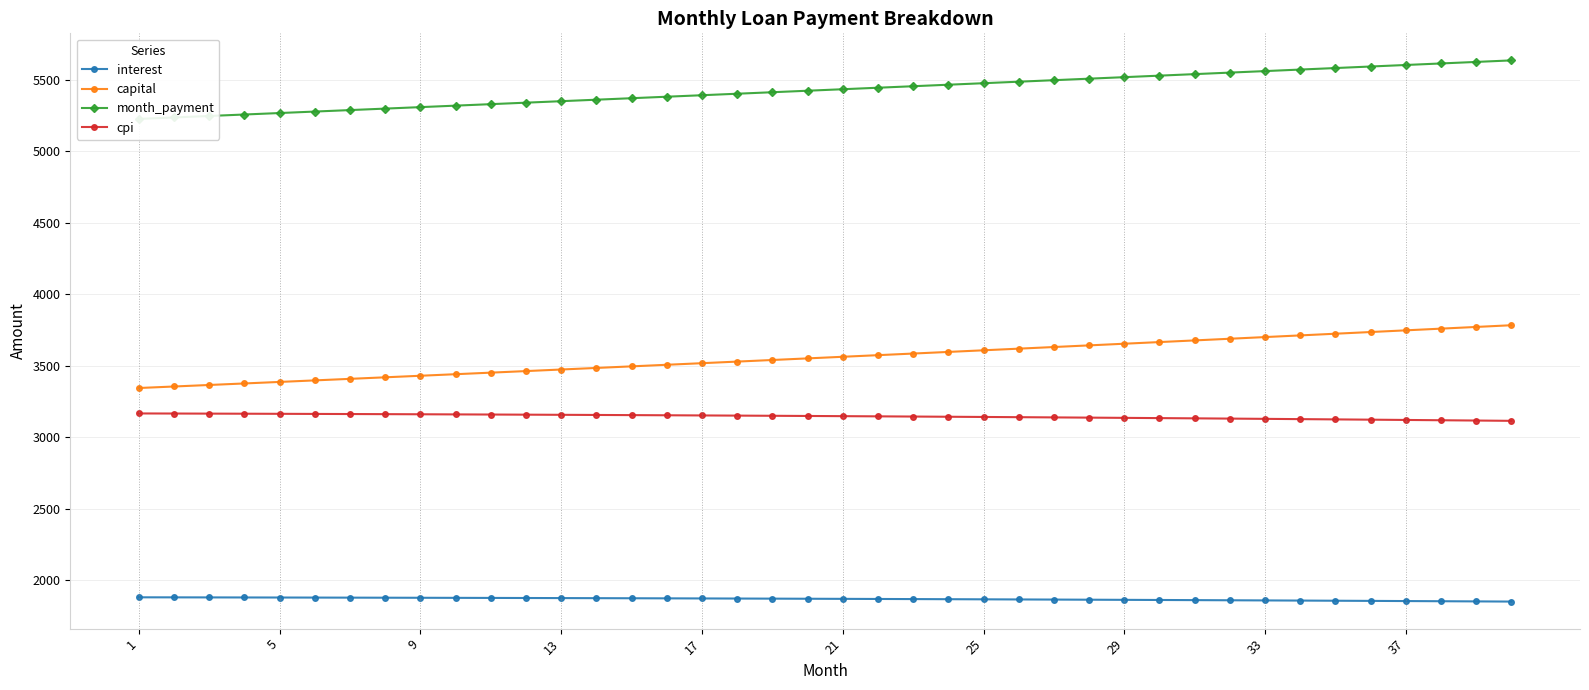

True or false: capital and interest intersect in this chart.

False